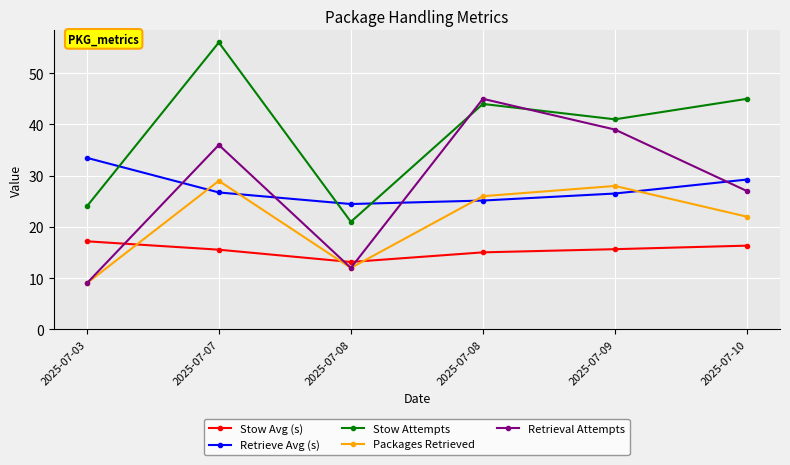

Is this an area chart (filled region under the line)?

No